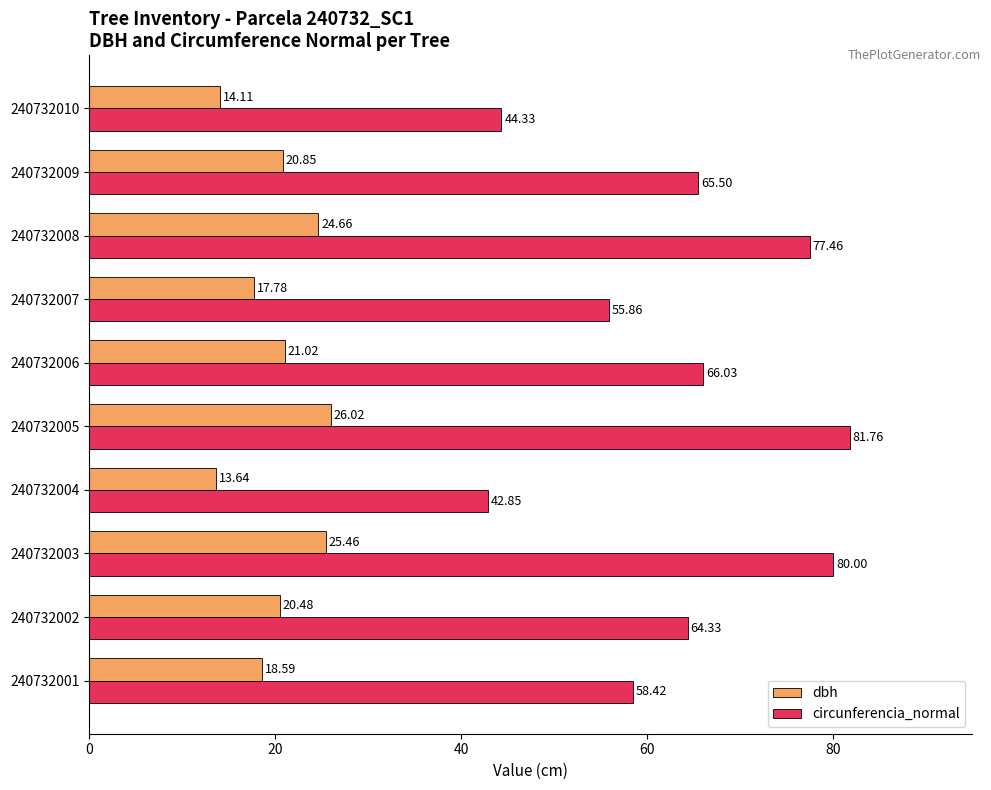

Which series has the widest spread of values?

circunferencia_normal